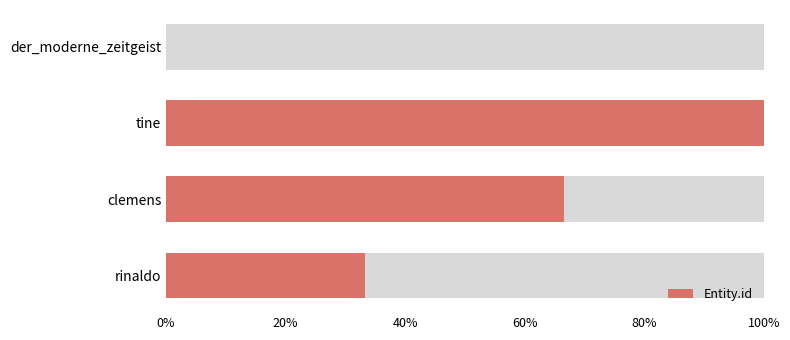

How many values are between 1 and 3?

3